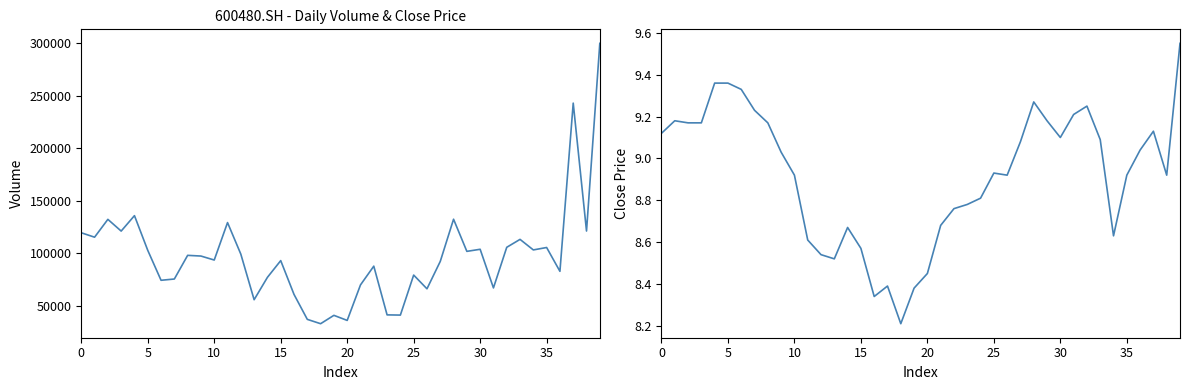

How many data points in vol are above 97178?

20